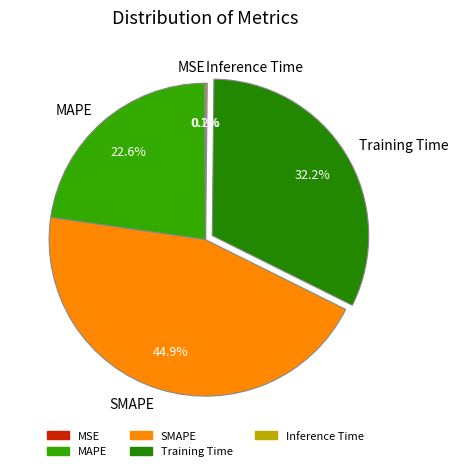

The Training Time slice represents 18% of the pie. True or false?

False